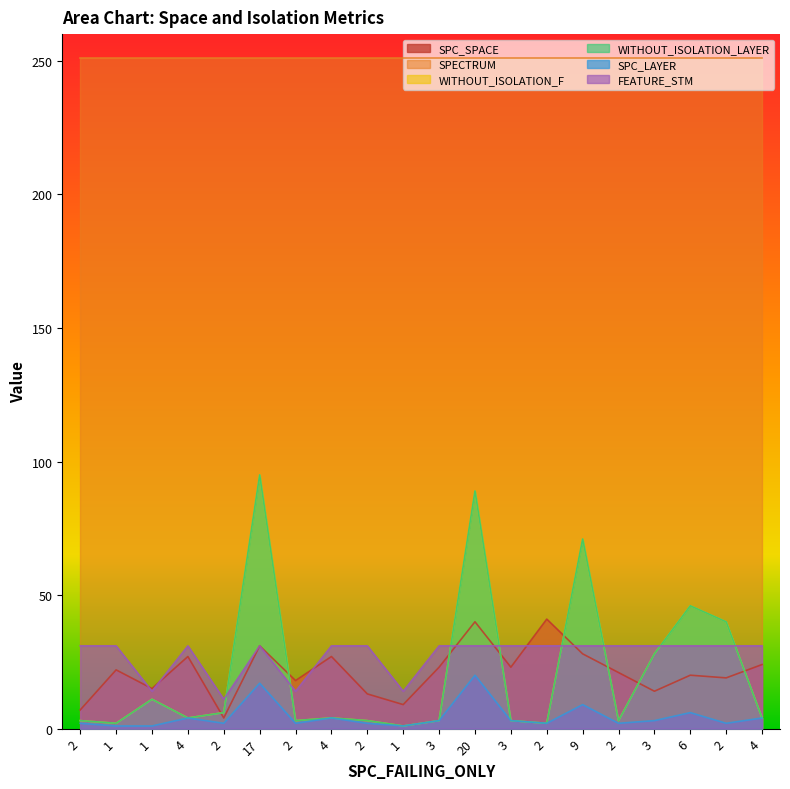

The SPC_SPACE series shows 16 at 4. True or false?

False